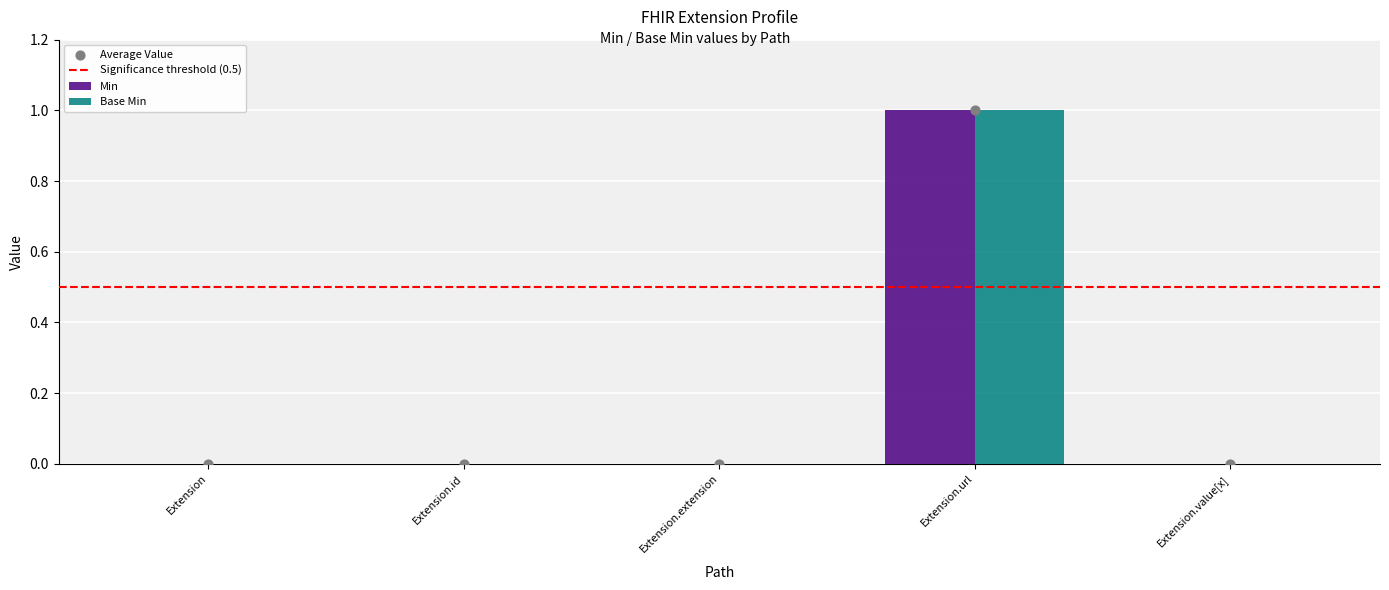

Is it true that Min equals 0 at Extension?

True